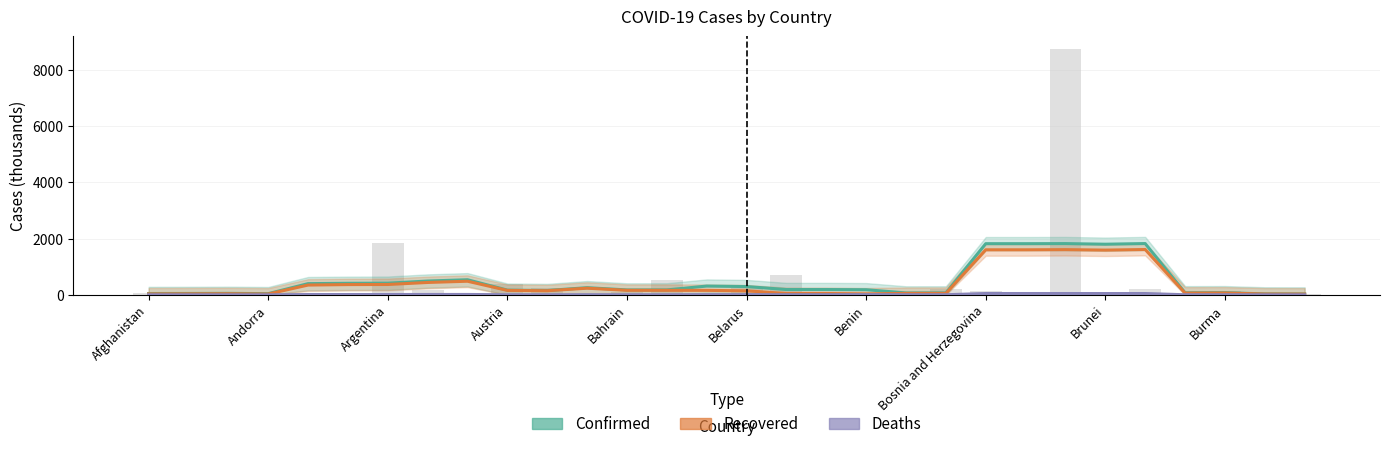

What is the sum of the Deaths values at Argentina and Belarus?

11.4